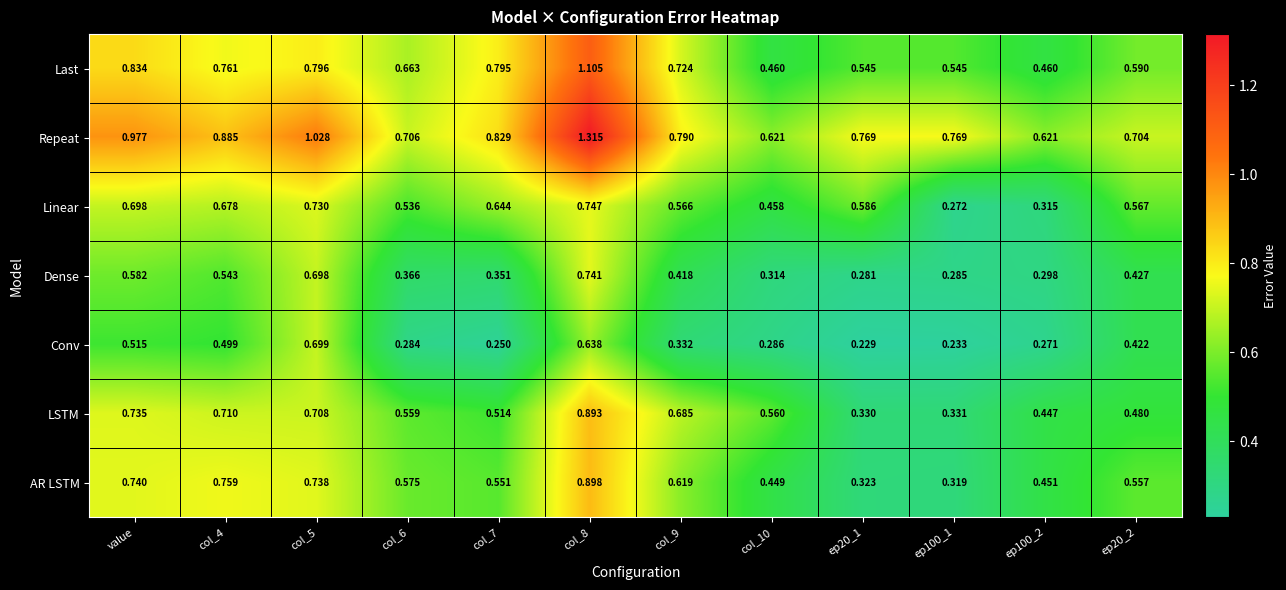

List the series in order of their peak value, lowest first.

Conv, Dense, Linear, LSTM, AR LSTM, Last, Repeat